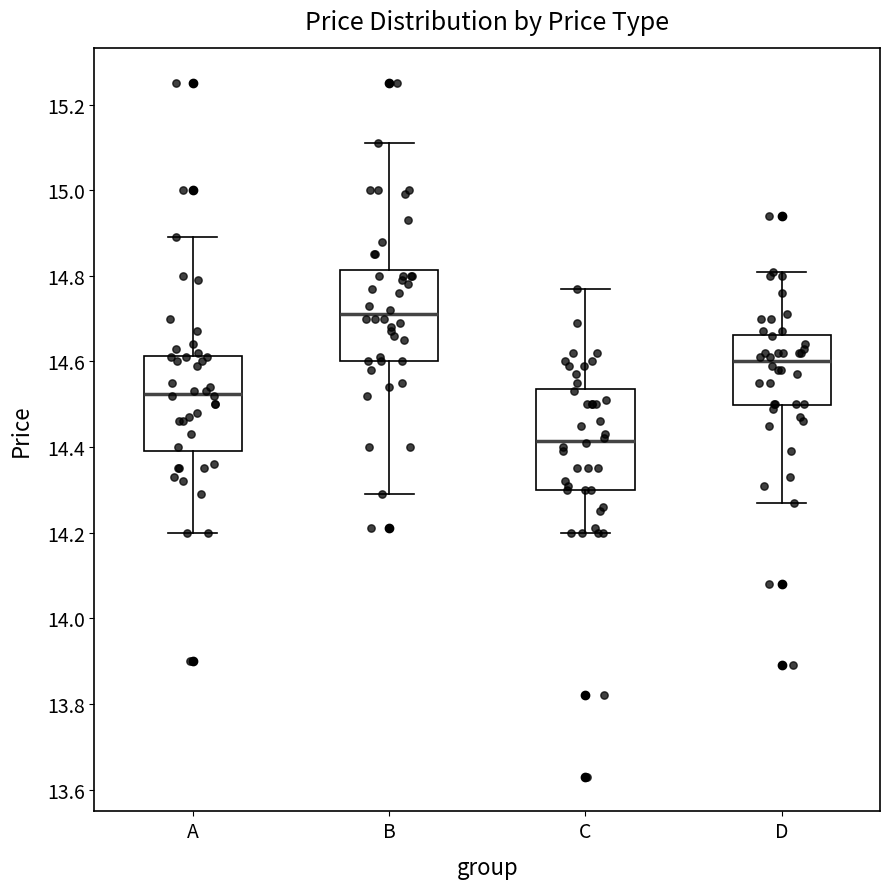

Reading left to right, read every box against the y-axis: the position of its median line, the range the box covers, and the ends of its whiskers. The values are not printed on the chart, so give them approximately, as read against the axis.

A: median 14.52, box 14.40 to 14.62, whiskers 14.20 to 14.90
B: median 14.72, box 14.60 to 14.82, whiskers 14.30 to 15.12
C: median 14.42, box 14.30 to 14.54, whiskers 14.20 to 14.78
D: median 14.60, box 14.50 to 14.66, whiskers 14.28 to 14.82